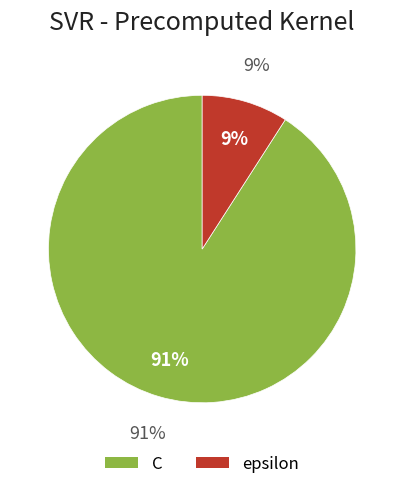

What percentage is NOT represented by epsilon?

90.9%